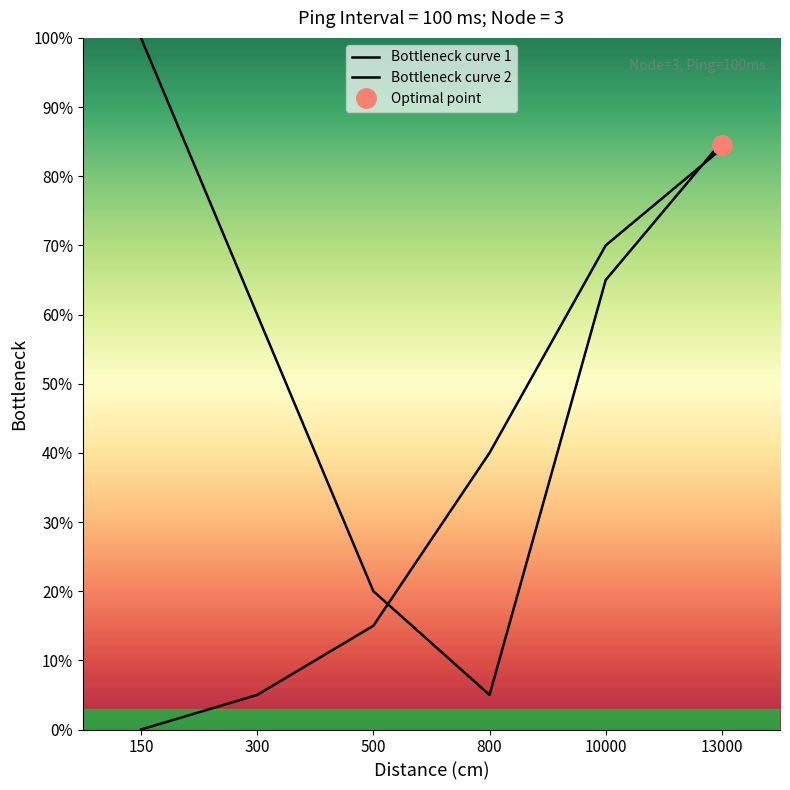

True or false: Bottleneck curve 1 has a value of 54 at 150.

False